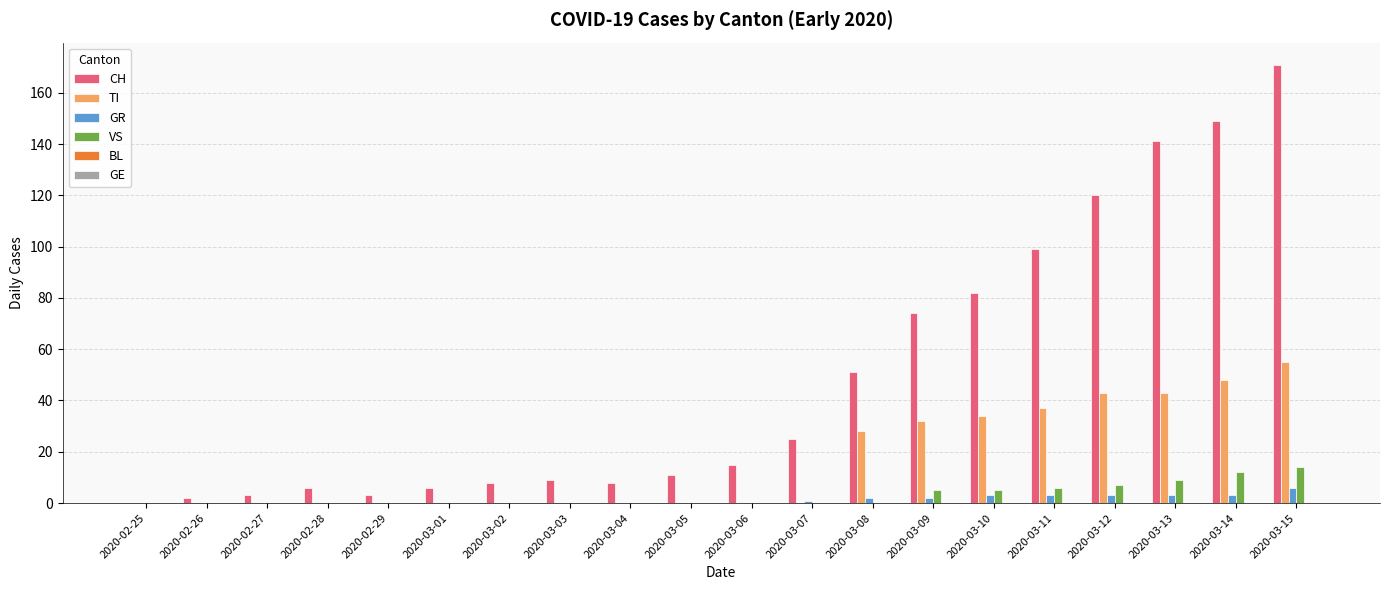

Is it true that CH equals 0 at 2020-02-25?

True